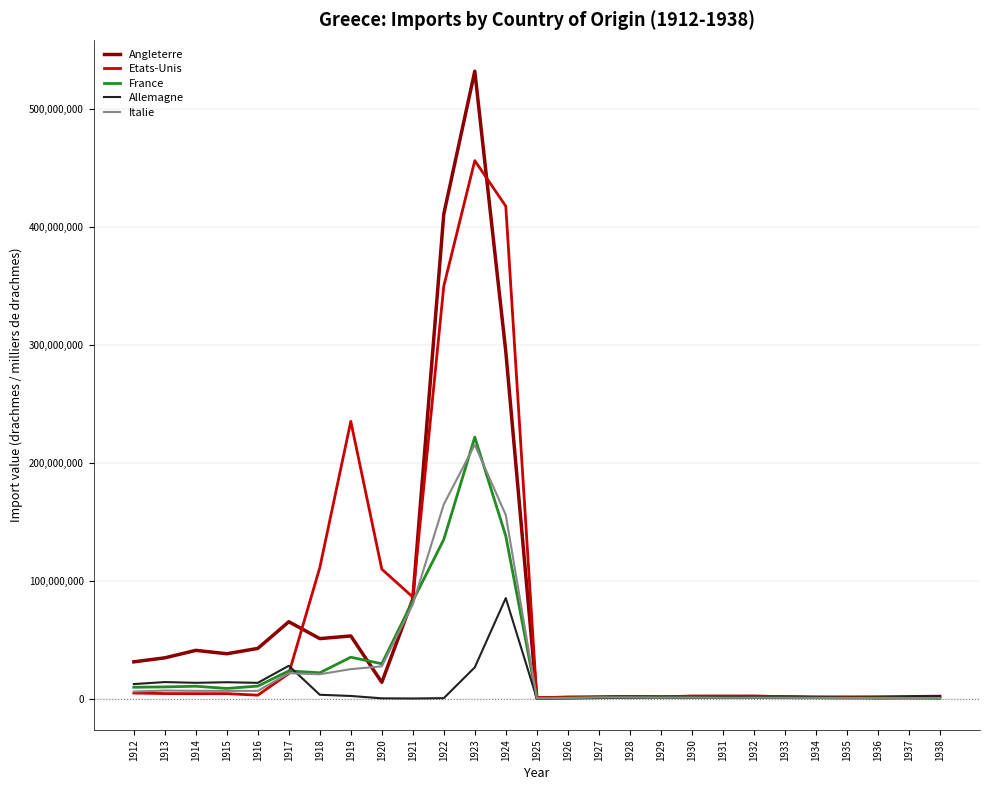

At which category is the sum across all series the highest?

1923